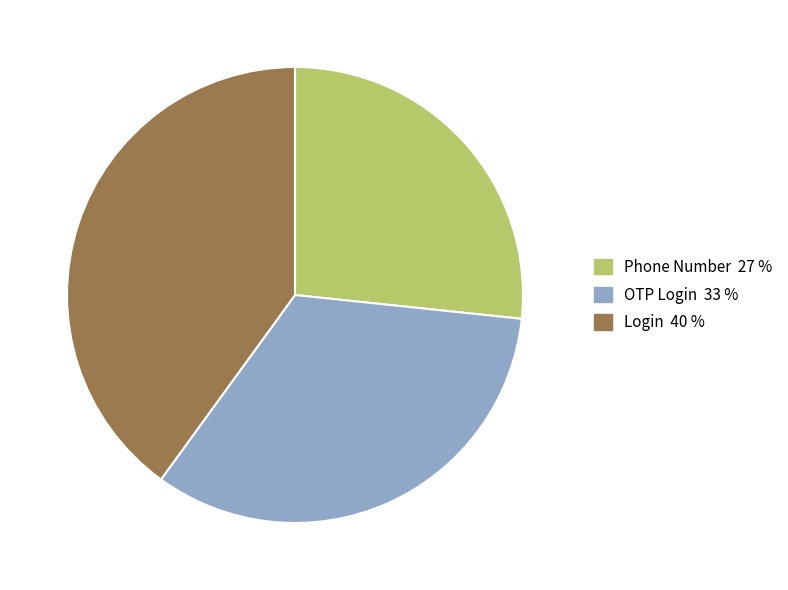

Is OTP Login the majority of the pie?

No